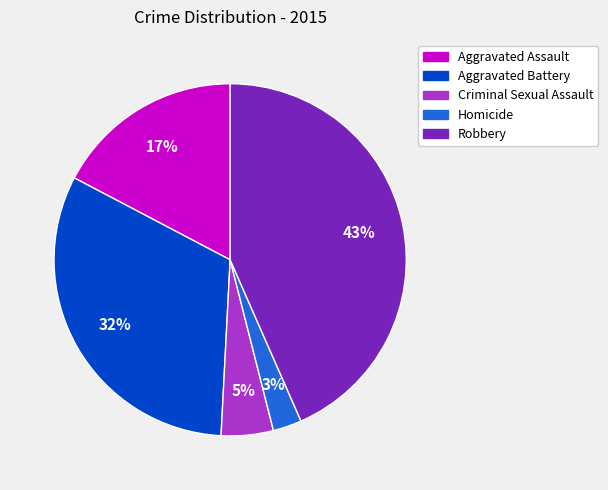

True or false: Robbery accounts for 35% of the total.

False